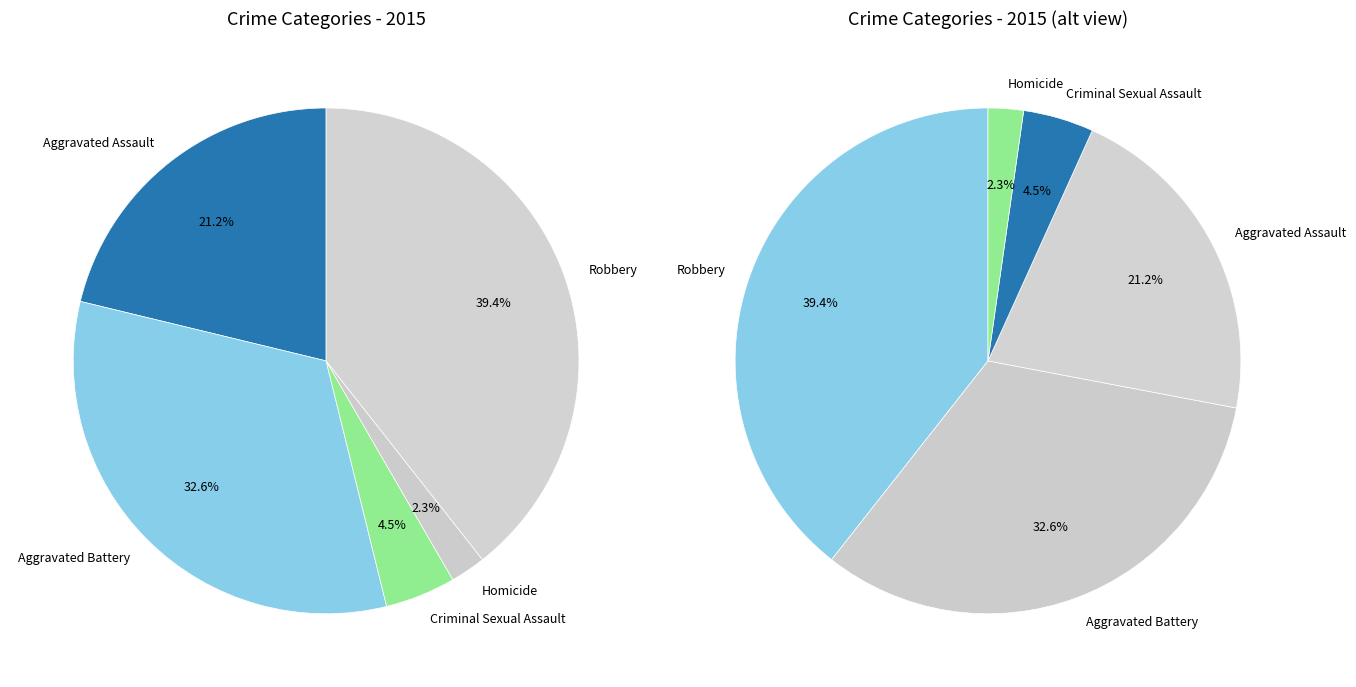

Rank the categories by value from highest to lowest.

Robbery, Aggravated Battery, Aggravated Assault, Criminal Sexual Assault, Homicide